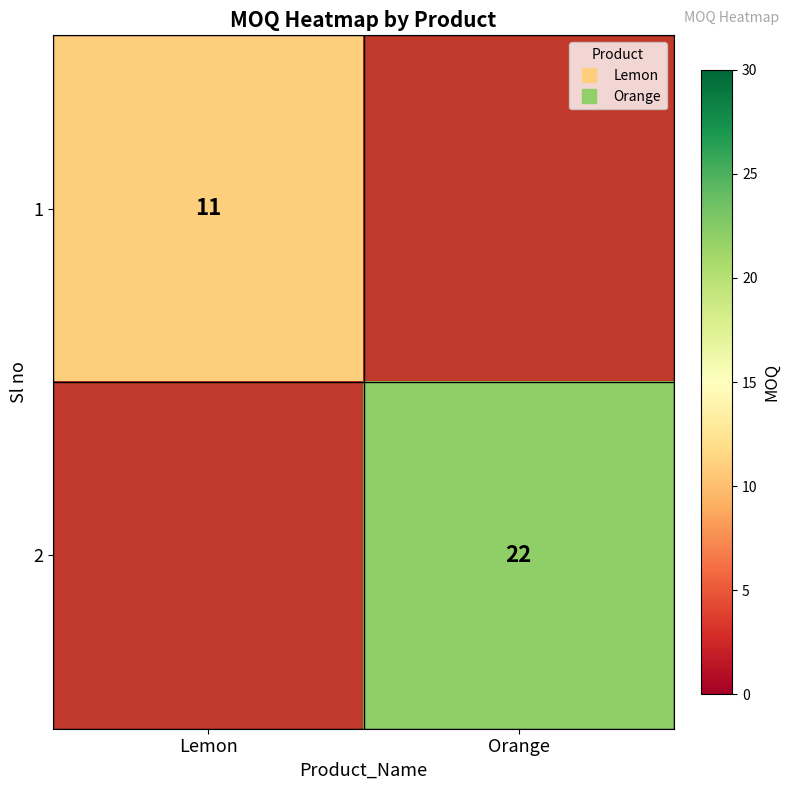

List the labels in order of 2 value, largest first.

Lemon, Orange